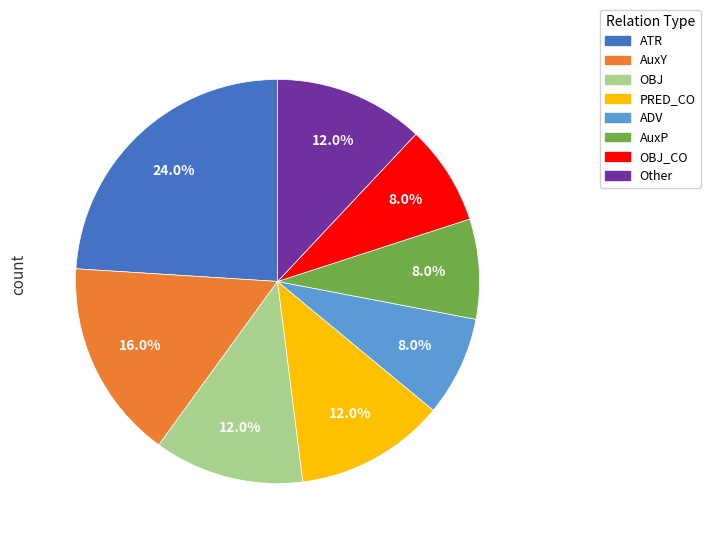

Is there a majority slice in this chart?

No